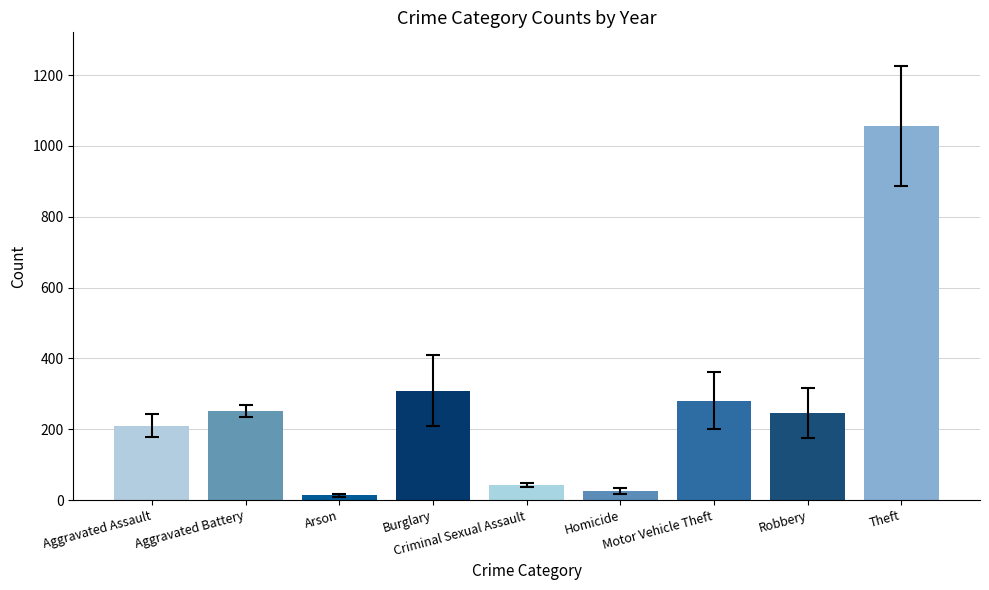

What is the value of the 9th bar from the left?

1056.4